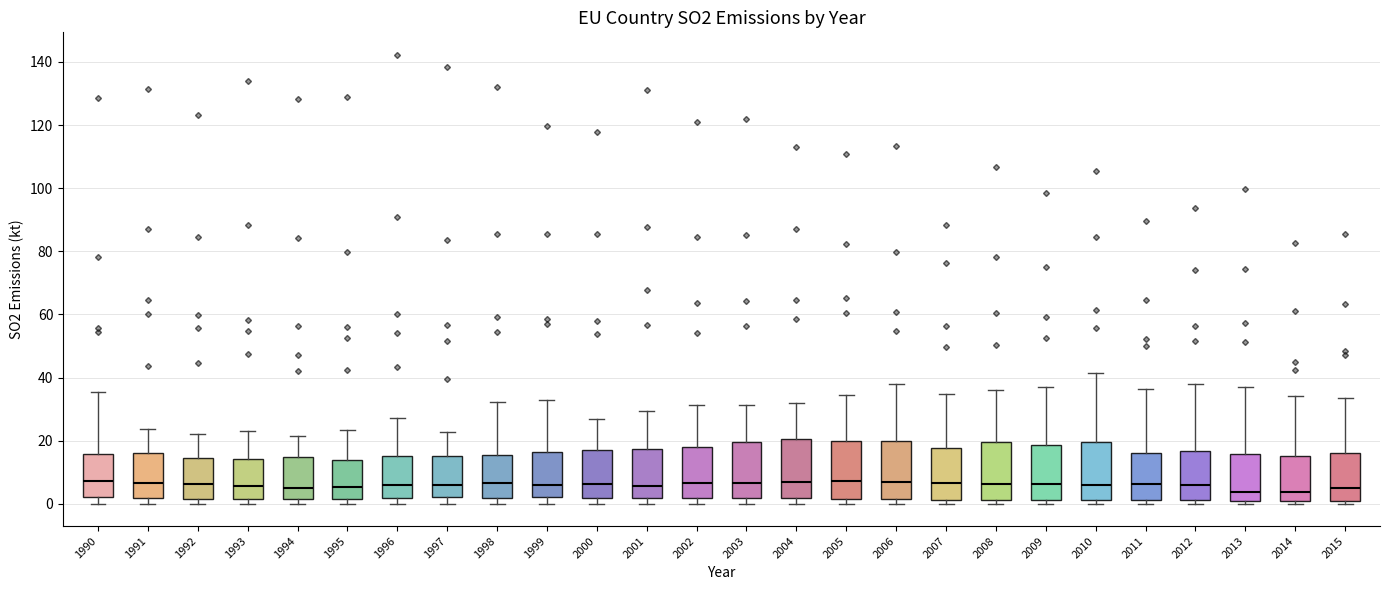

Reading left to right, transcribe this box plot: for each box, give where its median line is, the range the box spans, and where its two whiskers end, as read against the y-axis. The values are not printed on the chart, so give them approximately, as read against the axis.

1990: median 8, box 2 to 16, whiskers 0 to 36
1991: median 6, box 2 to 16, whiskers 0 to 24
1992: median 6, box 2 to 14, whiskers 0 to 22
1993: median 6, box 2 to 14, whiskers 0 to 24
1994: median 4, box 2 to 14, whiskers 0 to 22
1995: median 6, box 2 to 14, whiskers 0 to 24
1996: median 6, box 2 to 16, whiskers 0 to 28
1997: median 6, box 2 to 16, whiskers 0 to 22
1998: median 6, box 2 to 16, whiskers 0 to 32
1999: median 6, box 2 to 16, whiskers 0 to 32
2000: median 6, box 2 to 18, whiskers 0 to 26
2001: median 6, box 2 to 18, whiskers 0 to 30
2002: median 6, box 2 to 18, whiskers 0 to 32
2003: median 6, box 2 to 20, whiskers 0 to 32
2004: median 6, box 2 to 20, whiskers 0 to 32
2005: median 8, box 2 to 20, whiskers 0 to 34
2006: median 6, box 2 to 20, whiskers 0 to 38
2007: median 6, box 2 to 18, whiskers 0 to 34
2008: median 6, box 2 to 20, whiskers 0 to 36
2009: median 6, box 2 to 18, whiskers 0 to 36
2010: median 6, box 2 to 20, whiskers 0 to 42
2011: median 6, box 2 to 16, whiskers 0 to 36
2012: median 6, box 2 to 16, whiskers 0 to 38
2013: median 4, box 0 to 16, whiskers 0 (just below the box's lower edge) to 38
2014: median 4, box 0 to 16, whiskers 0 (just below the box's lower edge) to 34
2015: median 6, box 0 to 16, whiskers 0 (just below the box's lower edge) to 34